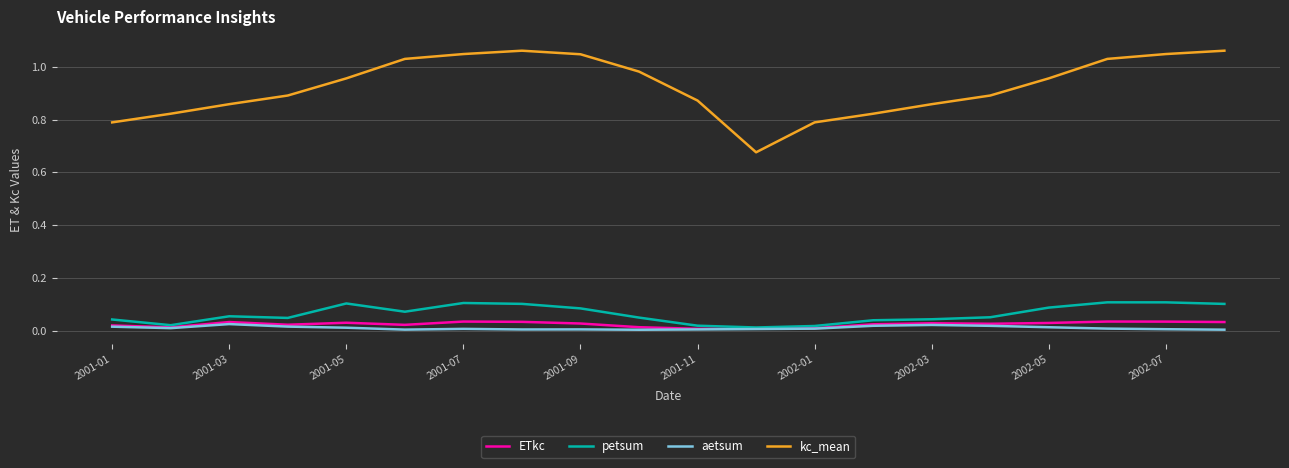

Is this an area chart (filled region under the line)?

No